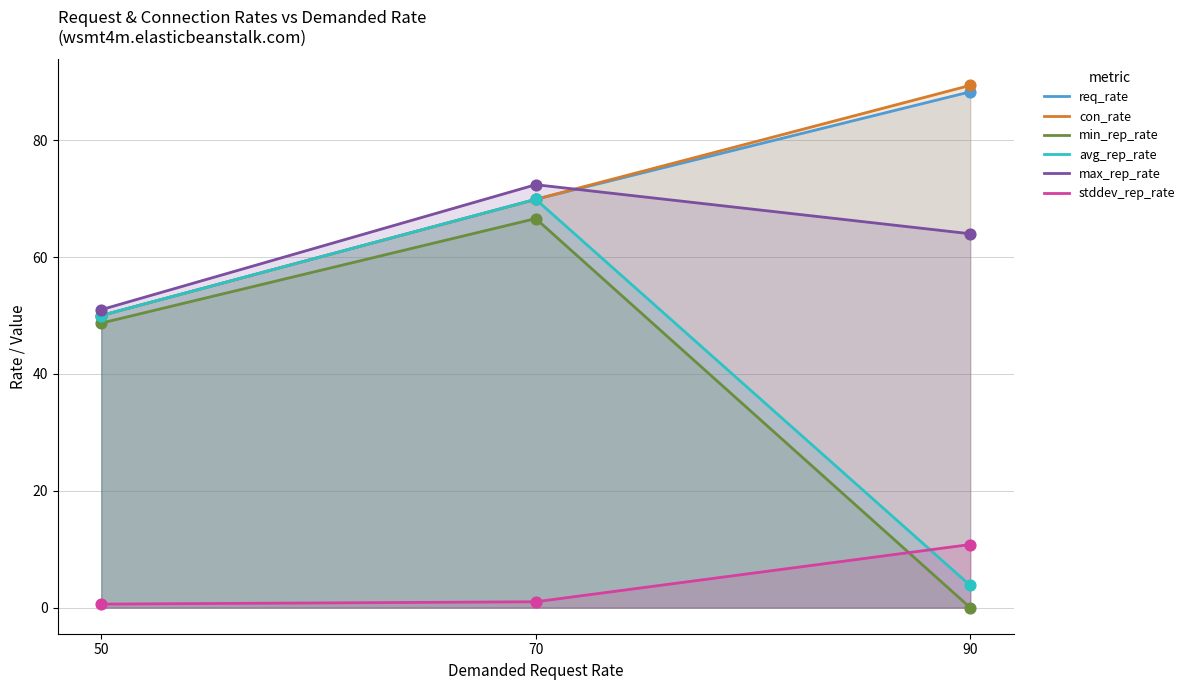

Is the value of avg_rep_rate_wsmt4m.elasticbeanstalk.com at 90 greater than the value of req_rate_wsmt4m.elasticbeanstalk.com at 90?

No